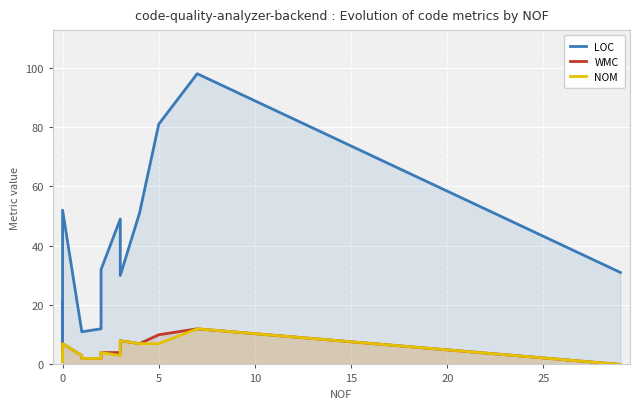

Count the number of categories in the chart.

14